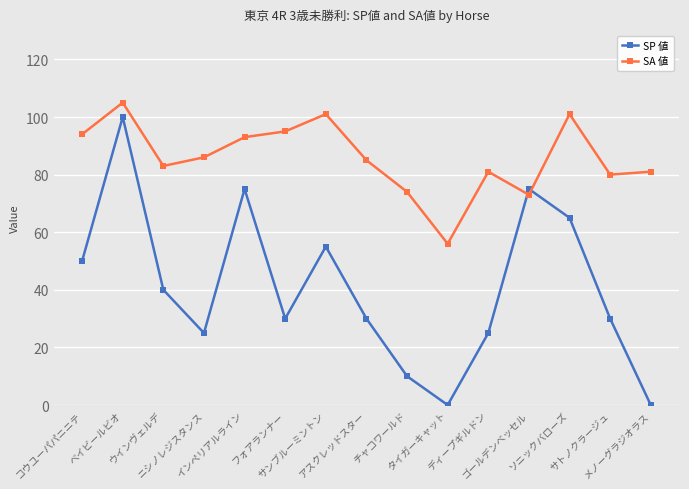

The value of SP 値 at サンブルーミントン is 55. True or false?

True